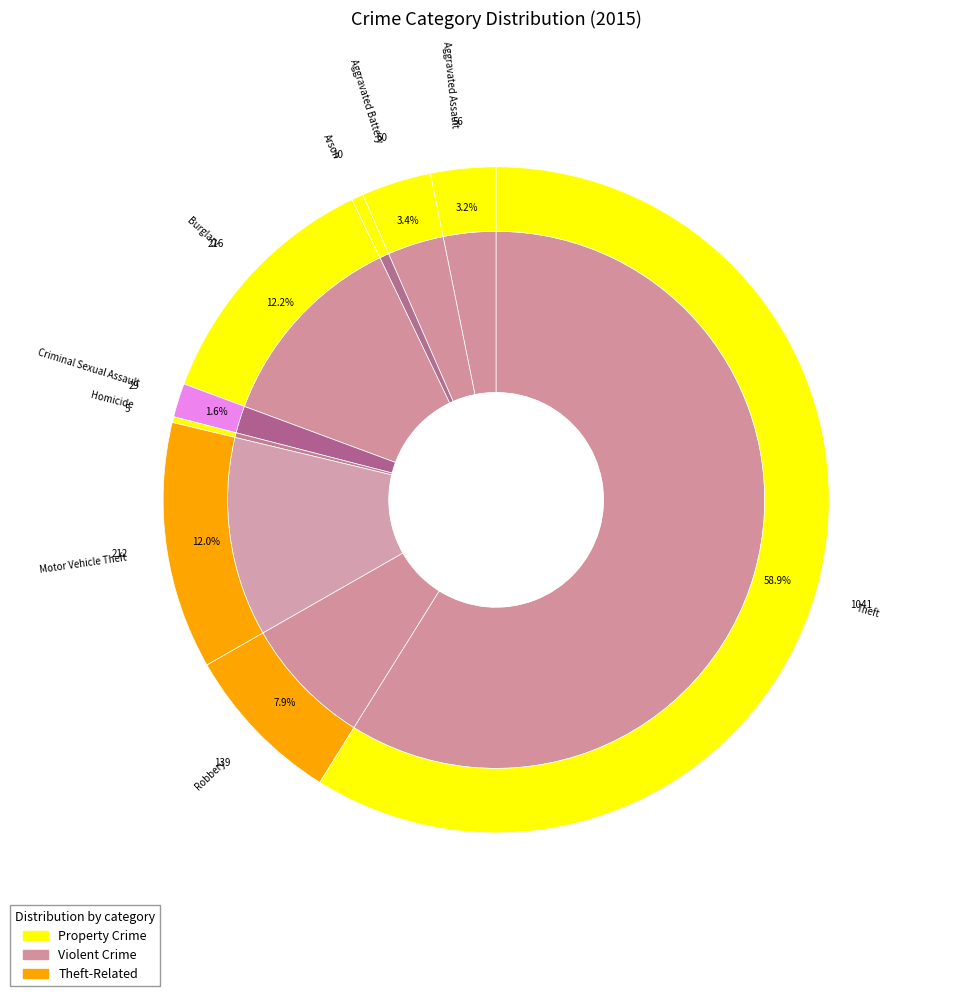

To the nearest percent, what is the average slice percentage?

11%